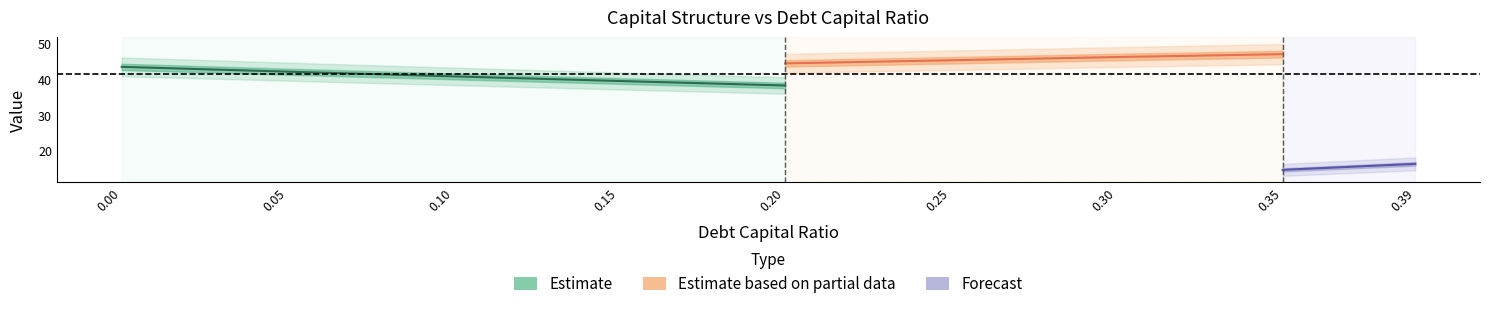

Is this an area chart (filled region under the line)?

No